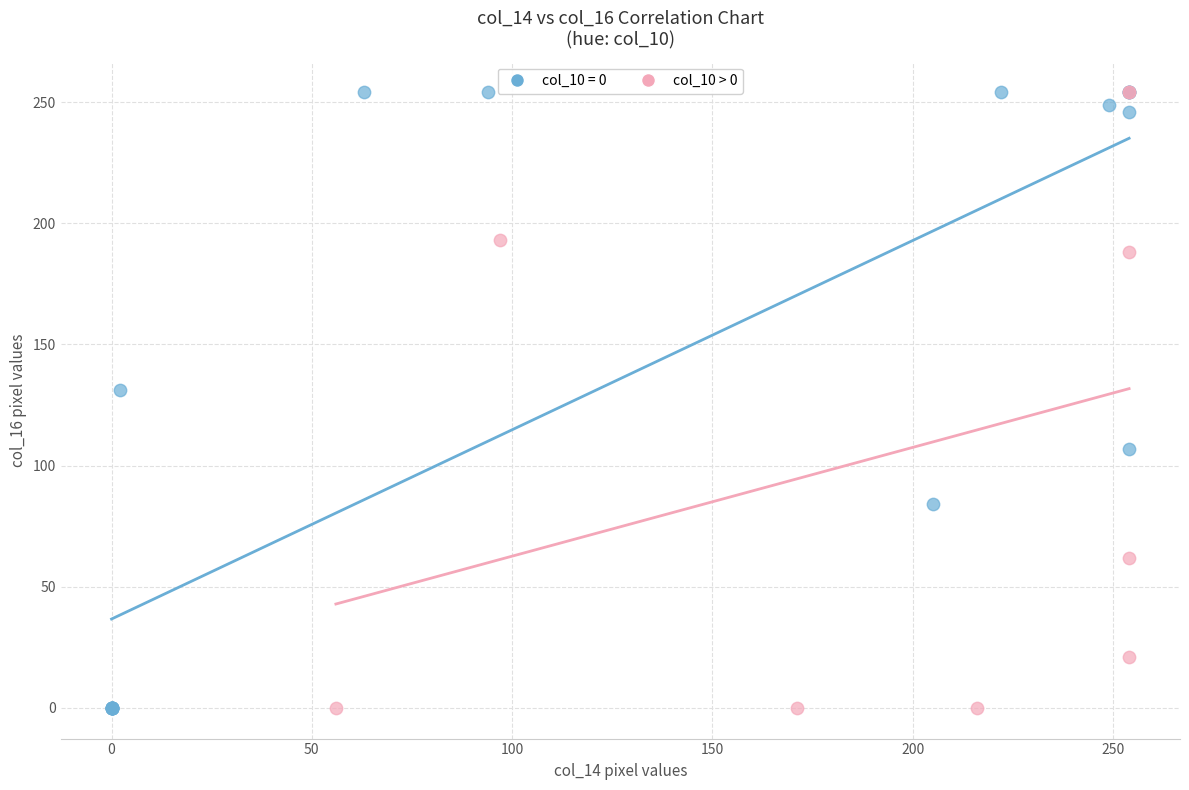

What are all the series names shown in the legend?

col_10 = 0, col_10 > 0